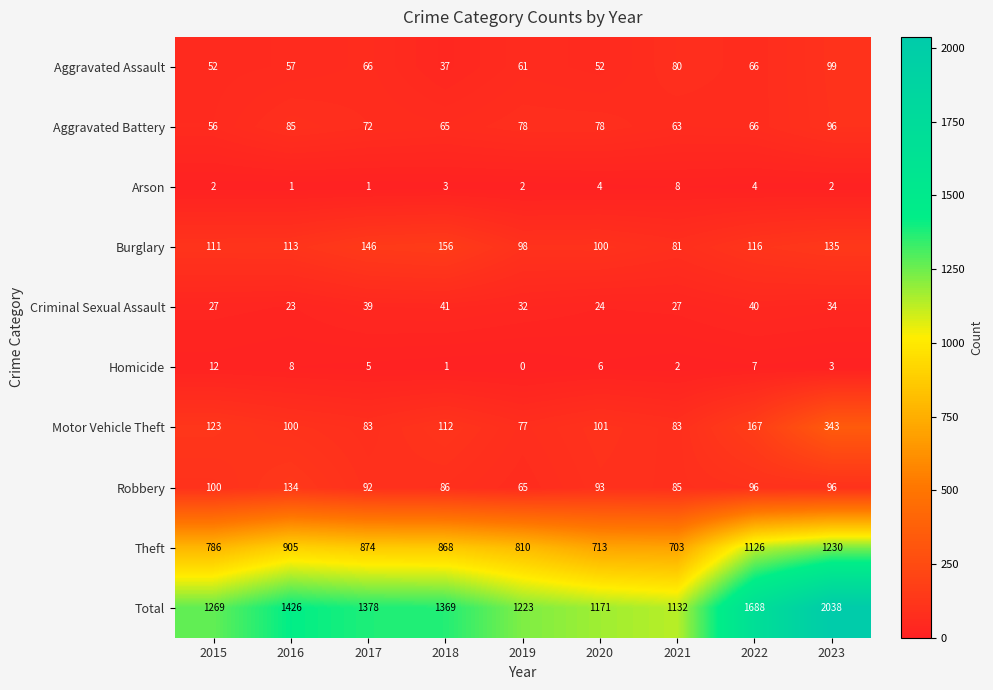

The value of Aggravated Battery at 2019 is 78. True or false?

True